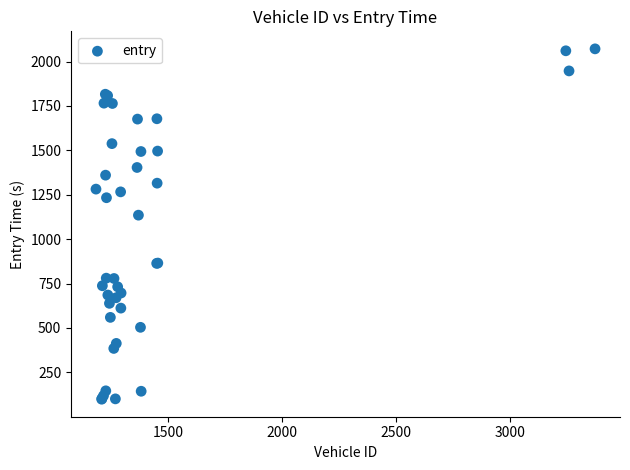

What Y value in the scatter plot is closest to 1085?

1135.0